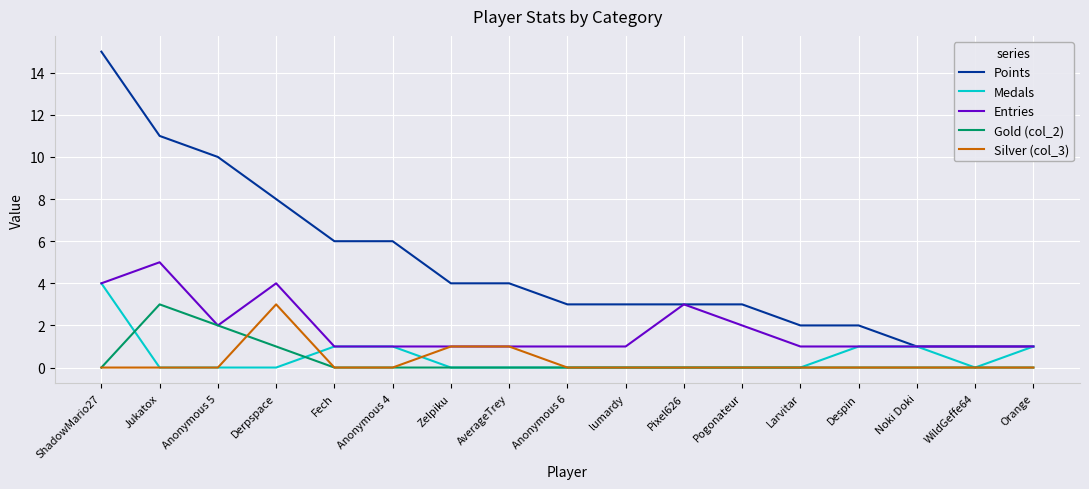

Is the value of Points at lumardy greater than the value of Silver (col_3) at Noki Doki?

Yes